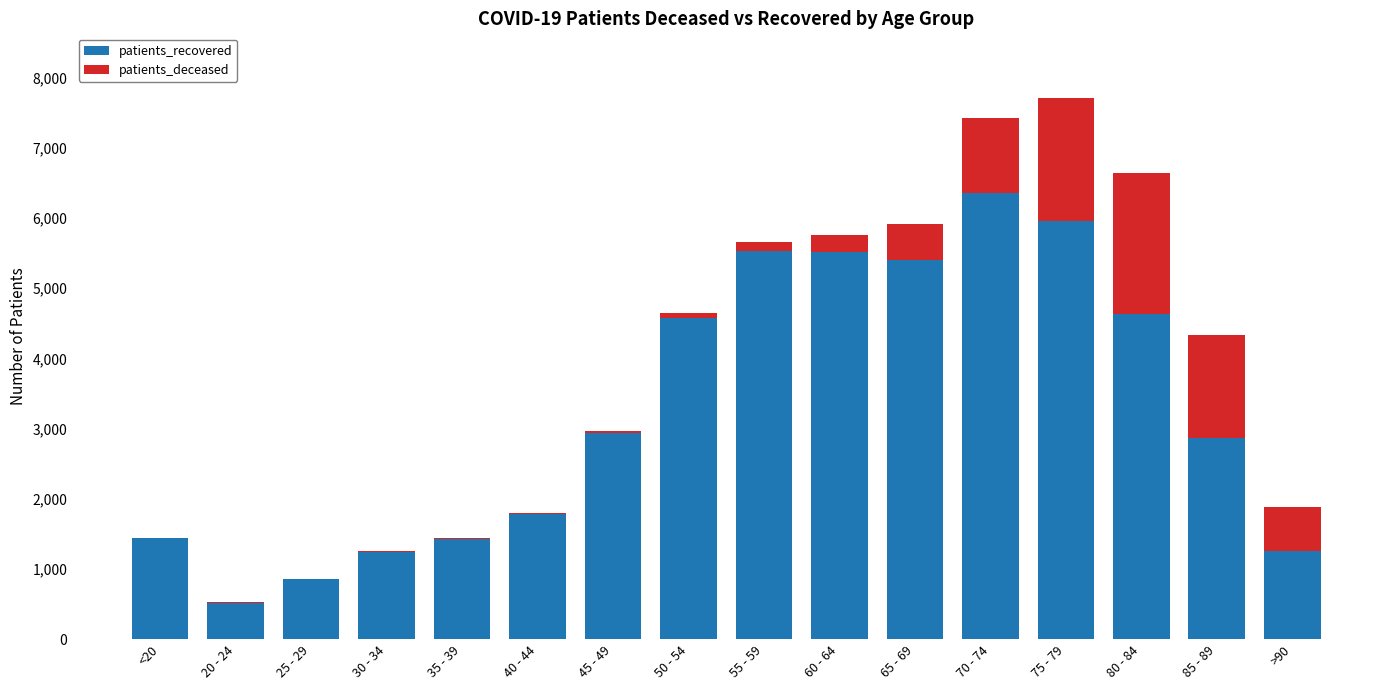

How many categories are shown in the chart?

16